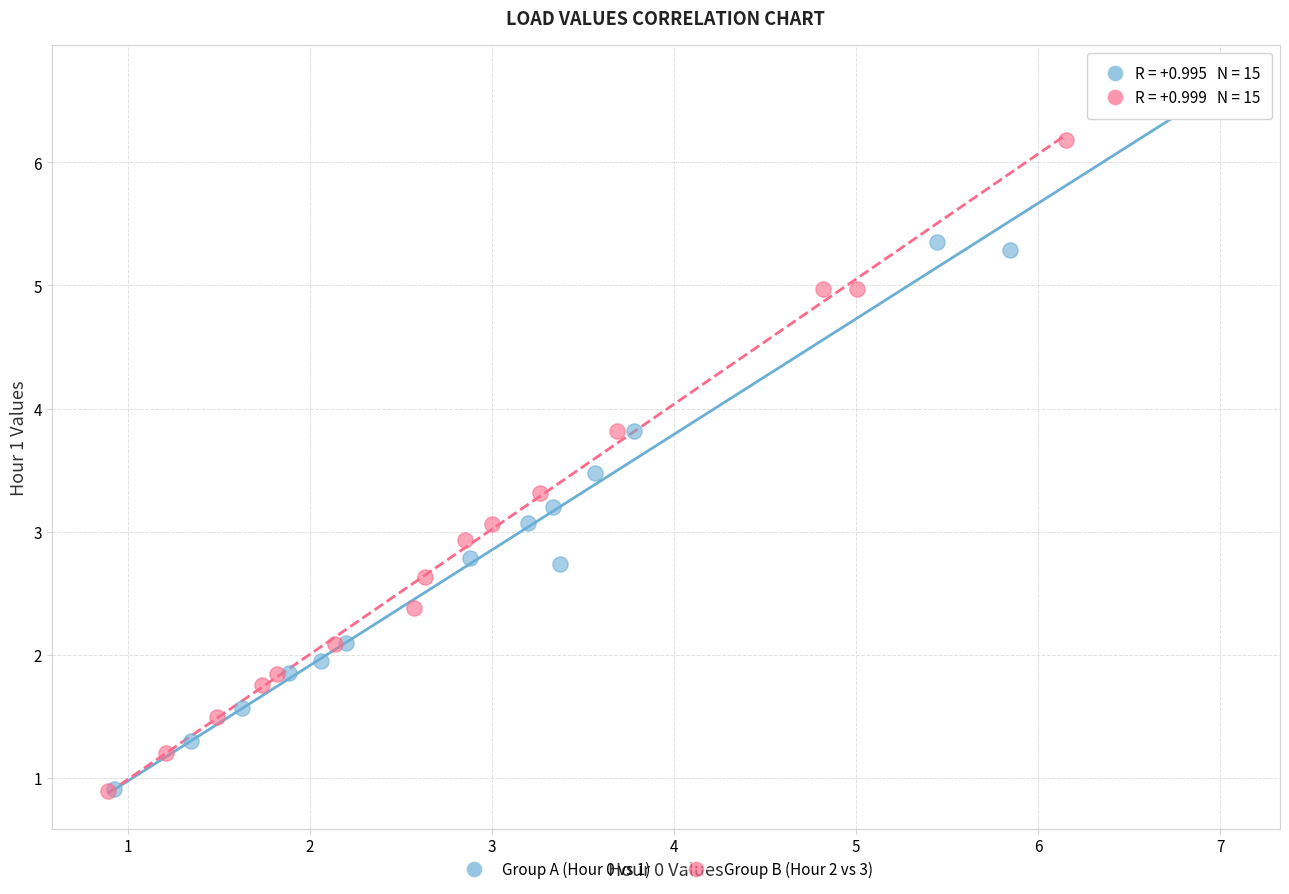

Which series has the largest Y range (max minus min)?

Group A (Hour 0 vs 1)